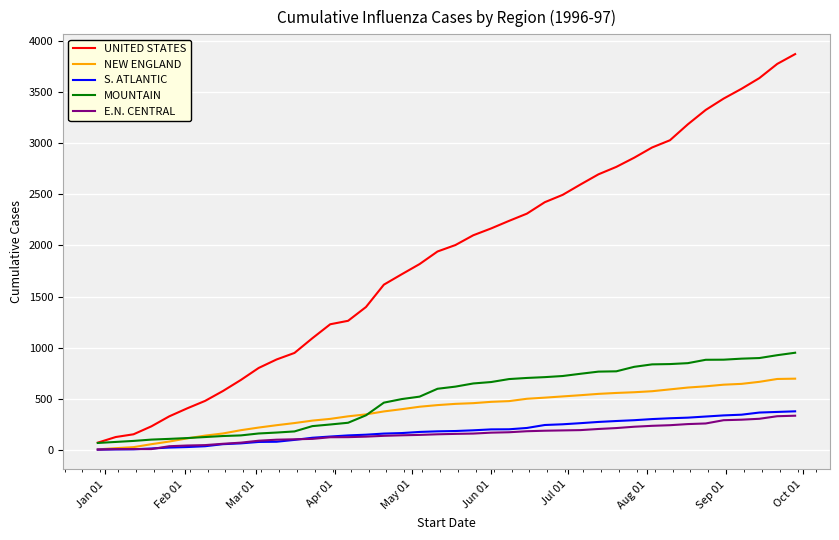

Which series has the largest total across all categories?

UNITED STATES